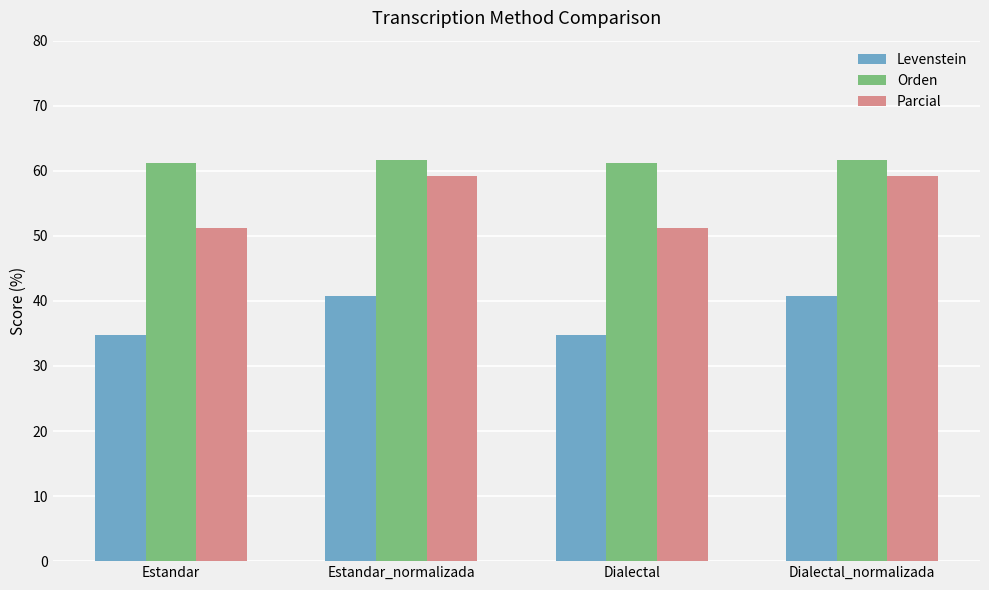

Is the value of Orden at Dialectal greater than the value of Levenstein at Estandar?

Yes